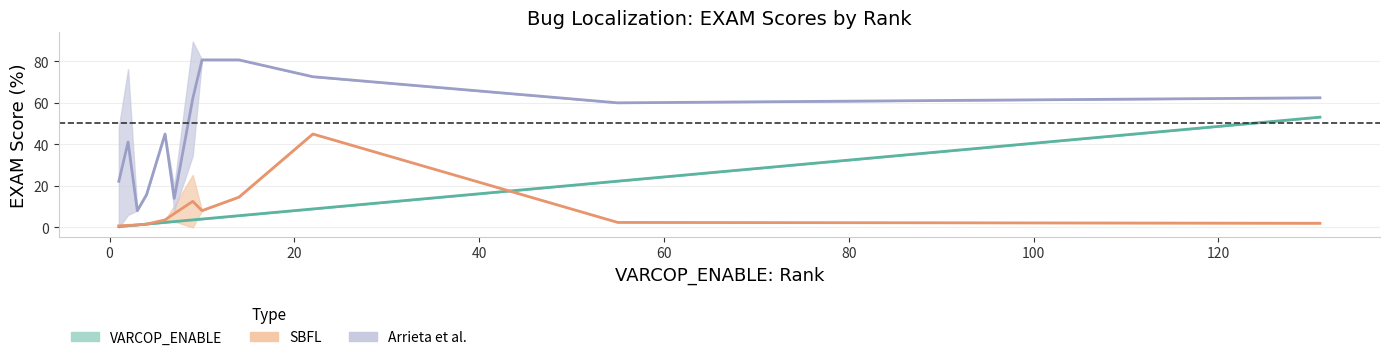

Is the value of Arrieta et al.:EXAM at 100 greater than the value of SBFL:EXAM at 9?

Yes